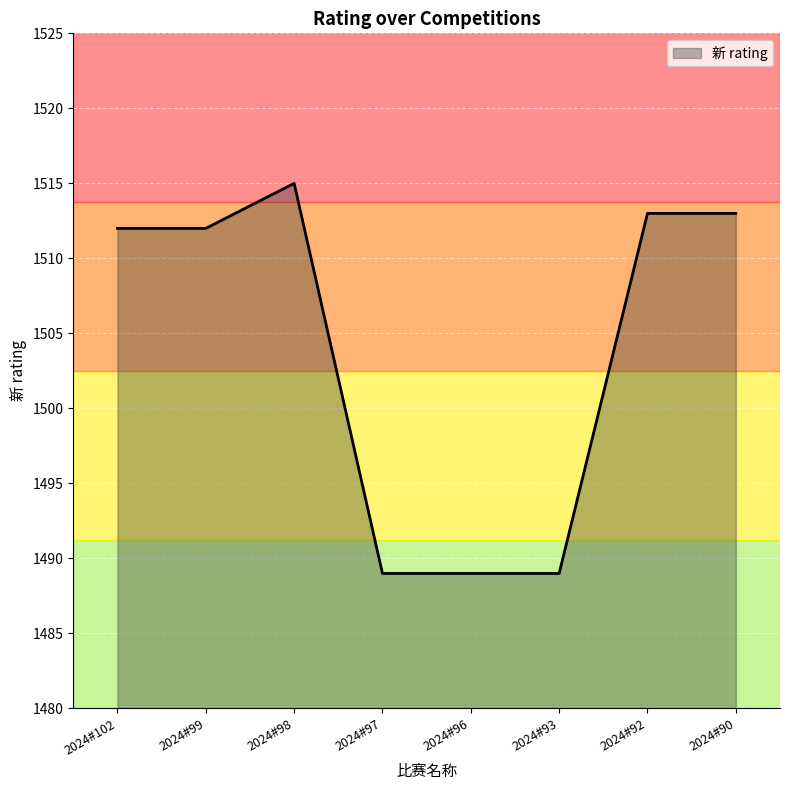

Does the chart have visible grid lines?

Yes